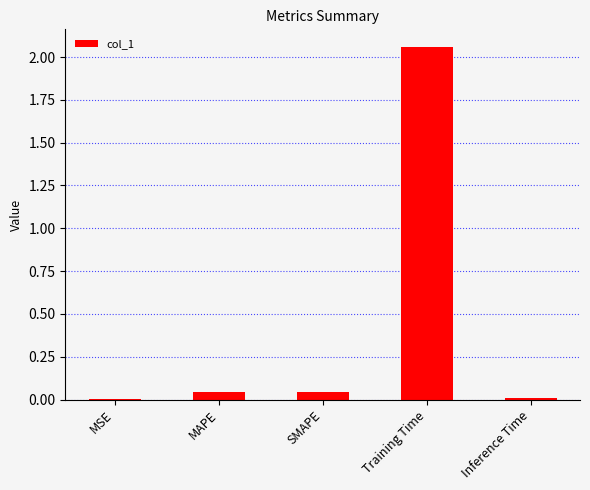

Are the bars horizontal?

No